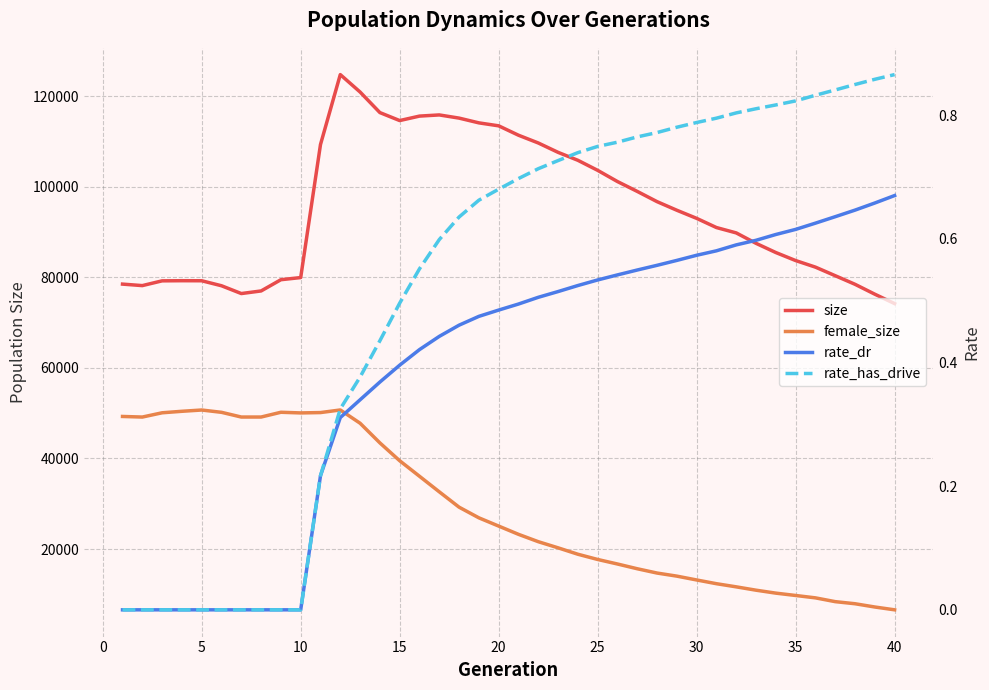

What is the difference between the maximum and minimum values in the size series?

50576.0